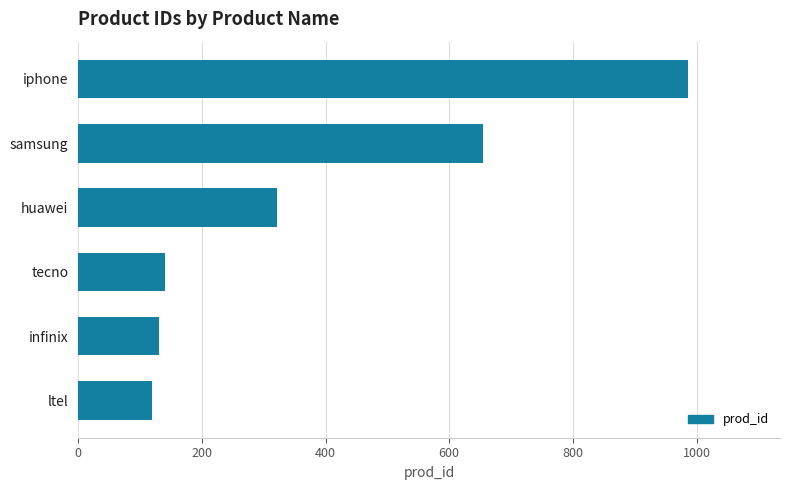

How many distinct data groups are displayed?

1